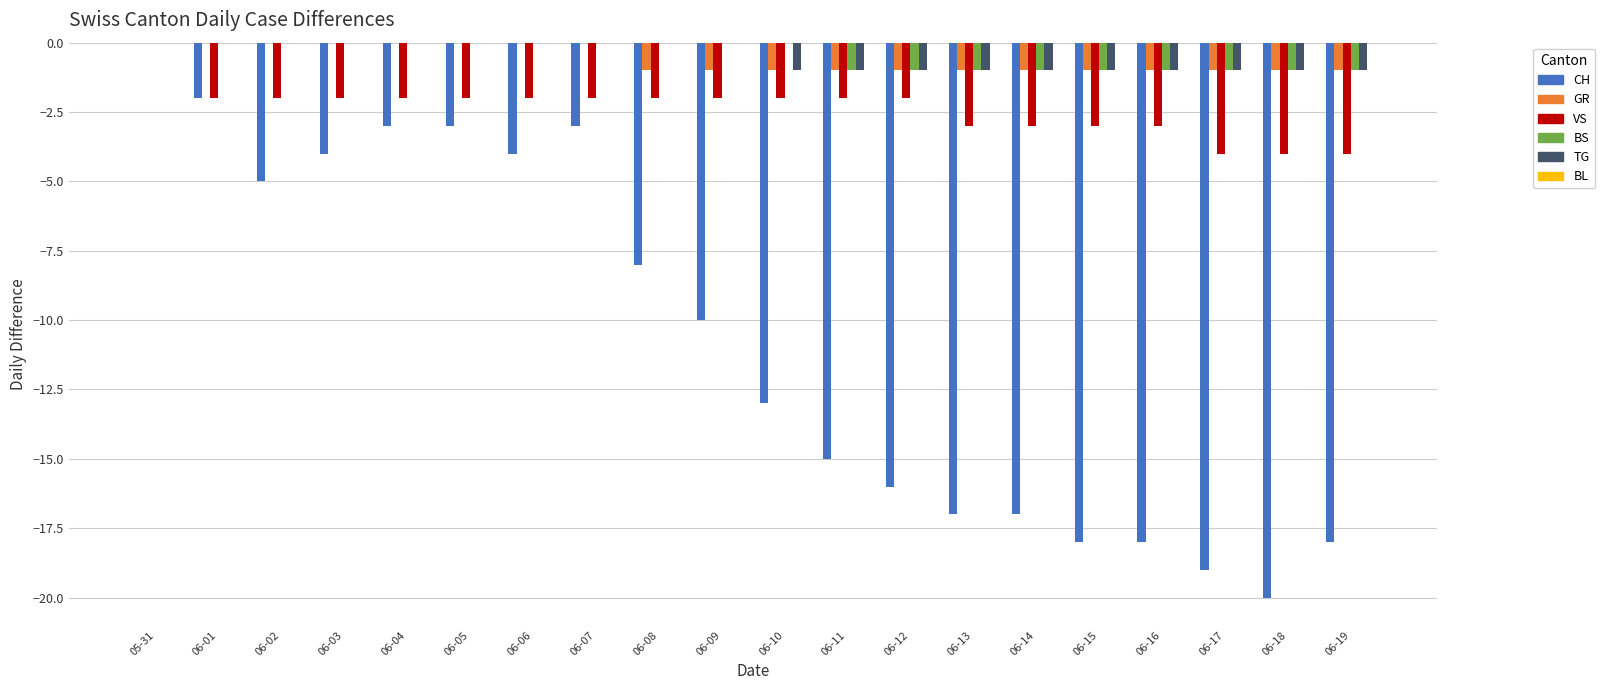

Which series changed the most between 05-31 and 06-14?

CH